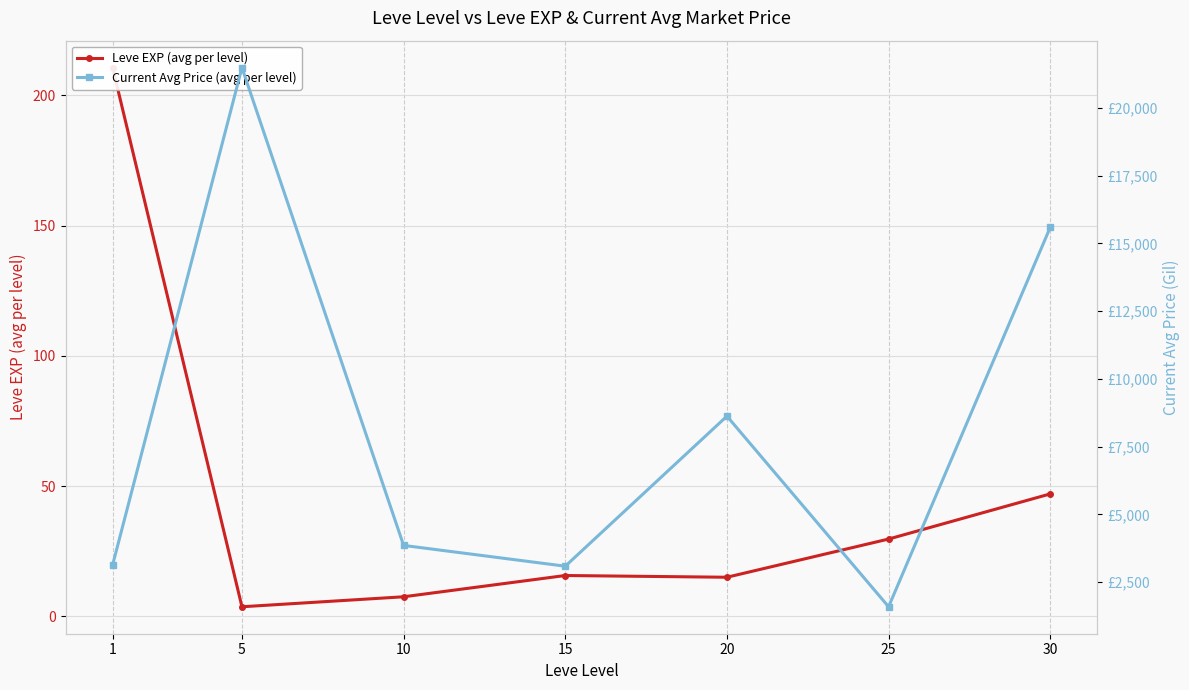

Is the value of Current Avg Price (avg per level) at 15 greater than the value of Leve EXP (avg per level) at 1?

Yes